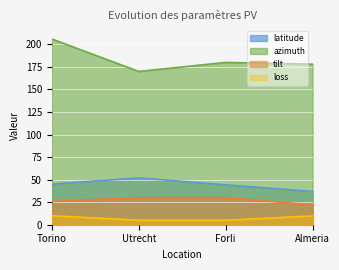

True or false: tilt and loss cross at least once.

False